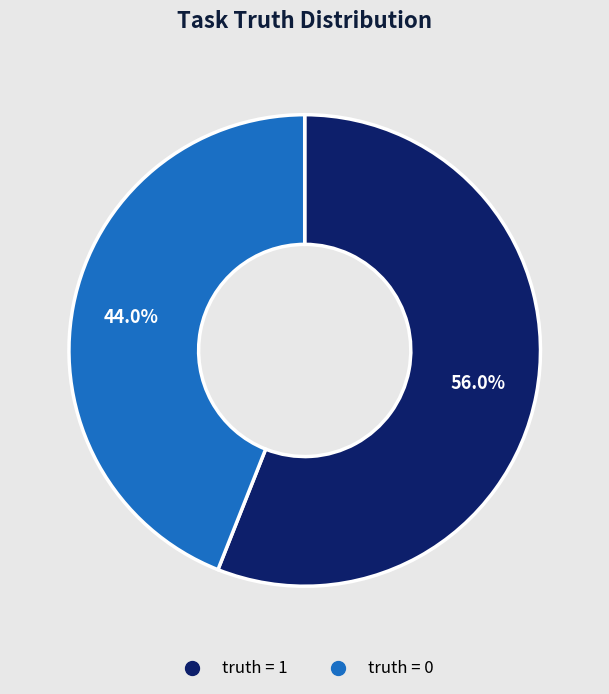

Count the number of slices in the pie.

2